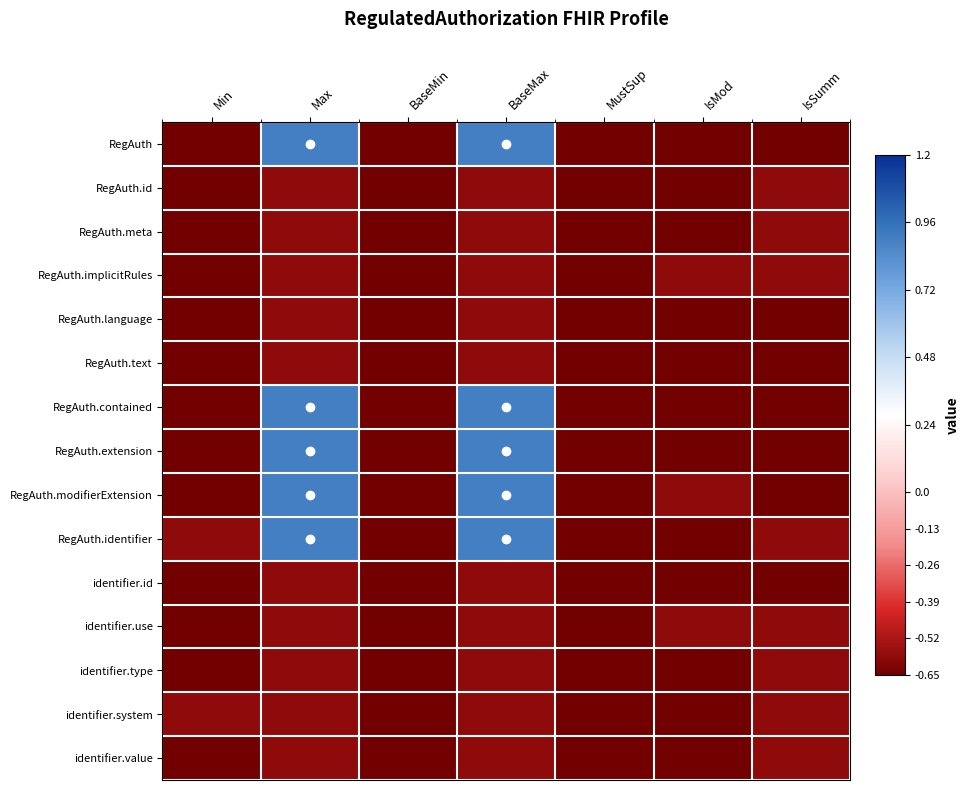

Reading left to right, transcribe all the data shown in this chart.

RegAuth: Min=-0.9	Max=0.9	BaseMin=-0.9	BaseMax=0.9	MustSup=-0.9	IsMod=-0.9	IsSumm=-0.9
RegAuth.id: Min=-0.9	Max=-0.6	BaseMin=-0.9	BaseMax=-0.6	MustSup=-0.9	IsMod=-0.9	IsSumm=-0.6
RegAuth.meta: Min=-0.9	Max=-0.6	BaseMin=-0.9	BaseMax=-0.6	MustSup=-0.9	IsMod=-0.9	IsSumm=-0.6
RegAuth.implicitRules: Min=-0.9	Max=-0.6	BaseMin=-0.9	BaseMax=-0.6	MustSup=-0.9	IsMod=-0.6	IsSumm=-0.6
RegAuth.language: Min=-0.9	Max=-0.6	BaseMin=-0.9	BaseMax=-0.6	MustSup=-0.9	IsMod=-0.9	IsSumm=-0.9
RegAuth.text: Min=-0.9	Max=-0.6	BaseMin=-0.9	BaseMax=-0.6	MustSup=-0.9	IsMod=-0.9	IsSumm=-0.9
RegAuth.contained: Min=-0.9	Max=0.9	BaseMin=-0.9	BaseMax=0.9	MustSup=-0.9	IsMod=-0.9	IsSumm=-0.9
RegAuth.extension: Min=-0.9	Max=0.9	BaseMin=-0.9	BaseMax=0.9	MustSup=-0.9	IsMod=-0.9	IsSumm=-0.9
RegAuth.modifierExtension: Min=-0.9	Max=0.9	BaseMin=-0.9	BaseMax=0.9	MustSup=-0.9	IsMod=-0.6	IsSumm=-0.9
RegAuth.identifier: Min=-0.6	Max=0.9	BaseMin=-0.9	BaseMax=0.9	MustSup=-0.9	IsMod=-0.9	IsSumm=-0.6
identifier.id: Min=-0.9	Max=-0.6	BaseMin=-0.9	BaseMax=-0.6	MustSup=-0.9	IsMod=-0.9	IsSumm=-0.9
identifier.use: Min=-0.9	Max=-0.6	BaseMin=-0.9	BaseMax=-0.6	MustSup=-0.9	IsMod=-0.6	IsSumm=-0.6
identifier.type: Min=-0.9	Max=-0.6	BaseMin=-0.9	BaseMax=-0.6	MustSup=-0.9	IsMod=-0.9	IsSumm=-0.6
identifier.system: Min=-0.6	Max=-0.6	BaseMin=-0.9	BaseMax=-0.6	MustSup=-0.9	IsMod=-0.9	IsSumm=-0.6
identifier.value: Min=-0.9	Max=-0.6	BaseMin=-0.9	BaseMax=-0.6	MustSup=-0.9	IsMod=-0.9	IsSumm=-0.6